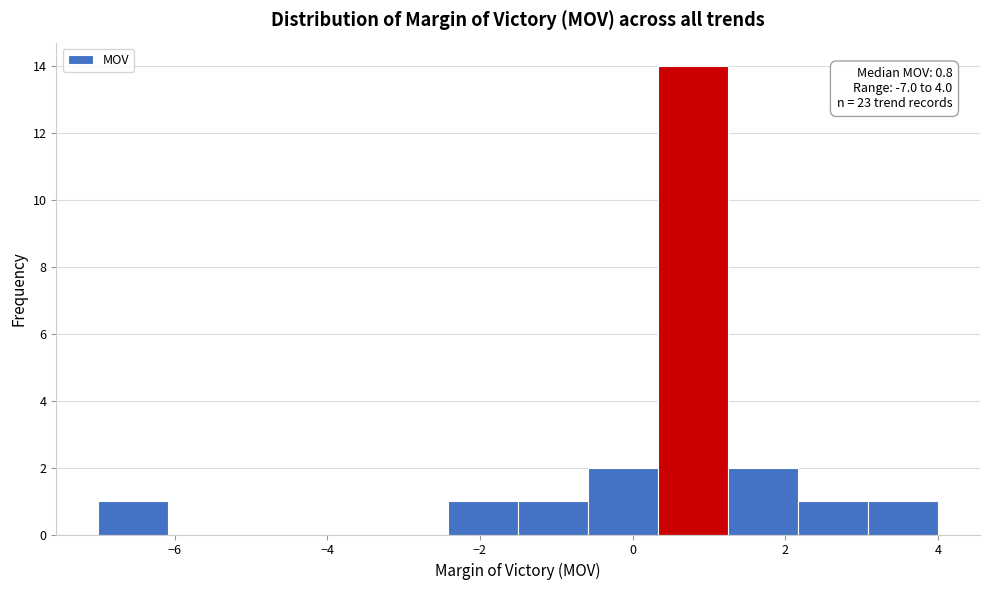

Which range on the x-axis has the tallest bar?

0.4 to 1.2